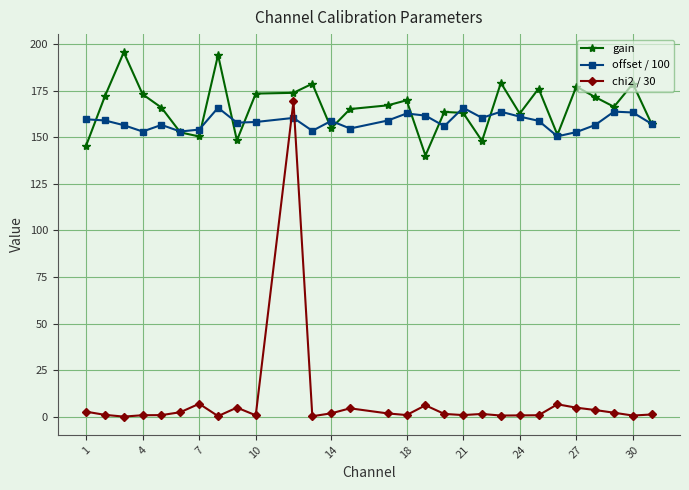

True or false: chi2 / 30 and offset / 100 intersect in this chart.

True